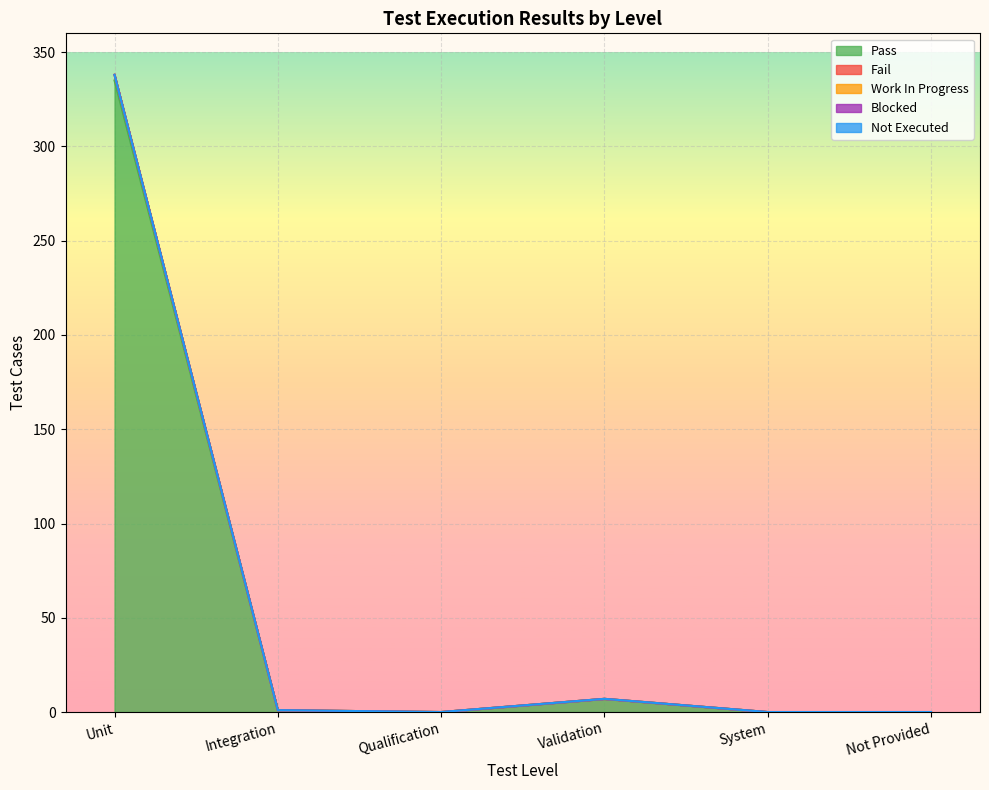

What are all the series names shown in the legend?

Pass, Fail, Work In Progress, Blocked, Not Executed